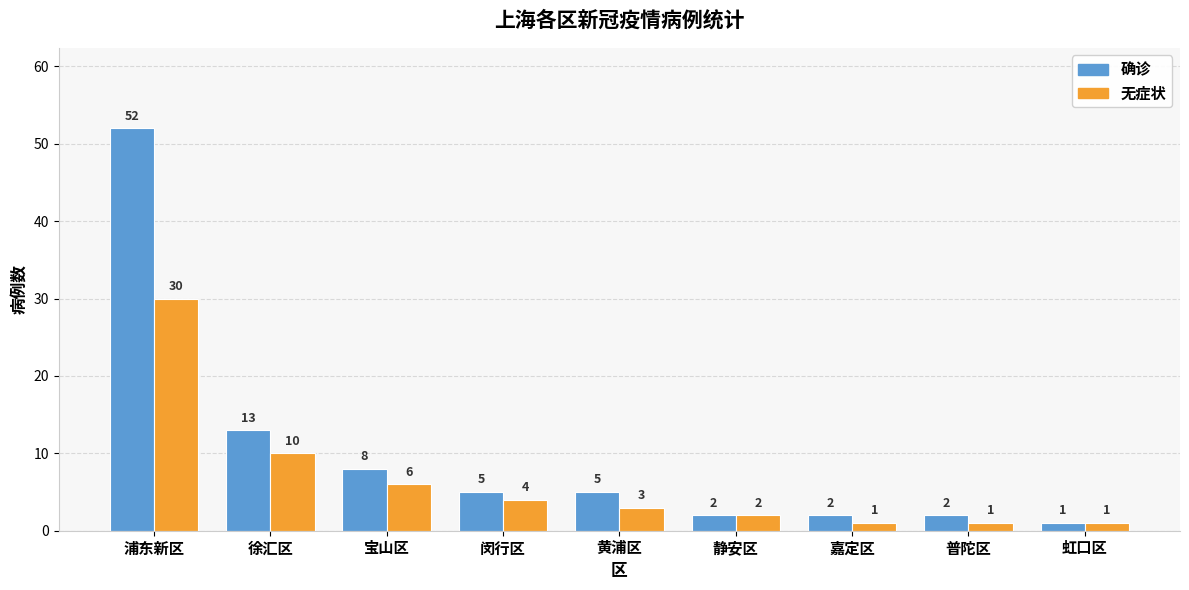

Which series has the largest total across all categories?

确诊